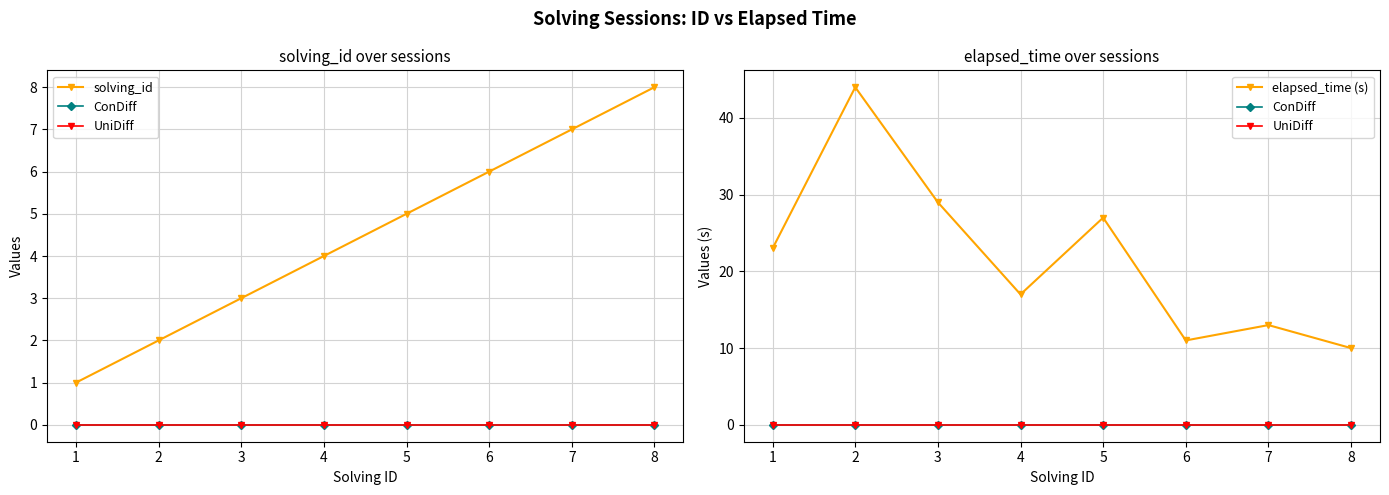

What is the value of the elapsed_time (s) point at the 2nd from the left?

44